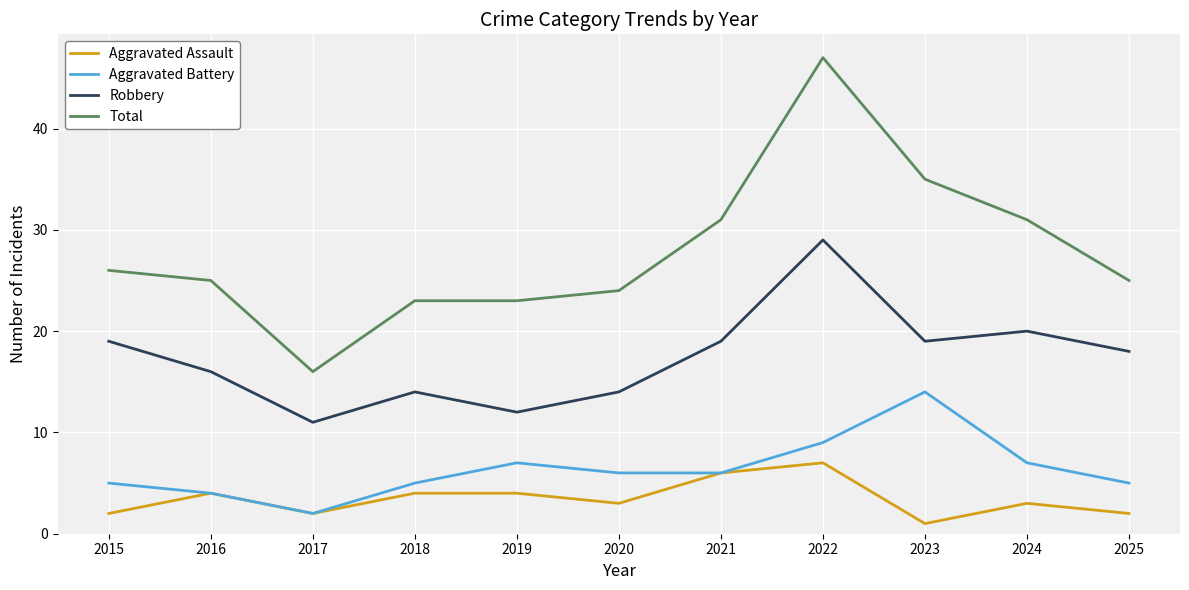

Which series has the widest spread of values?

Total